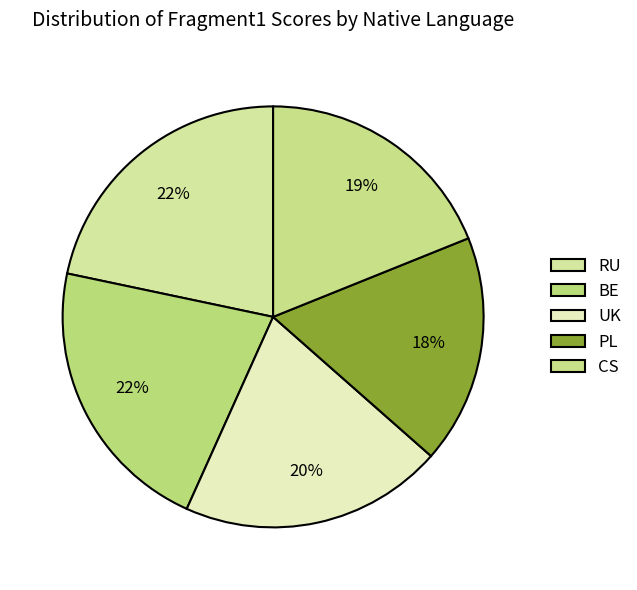

How many slices are in this pie chart?

5